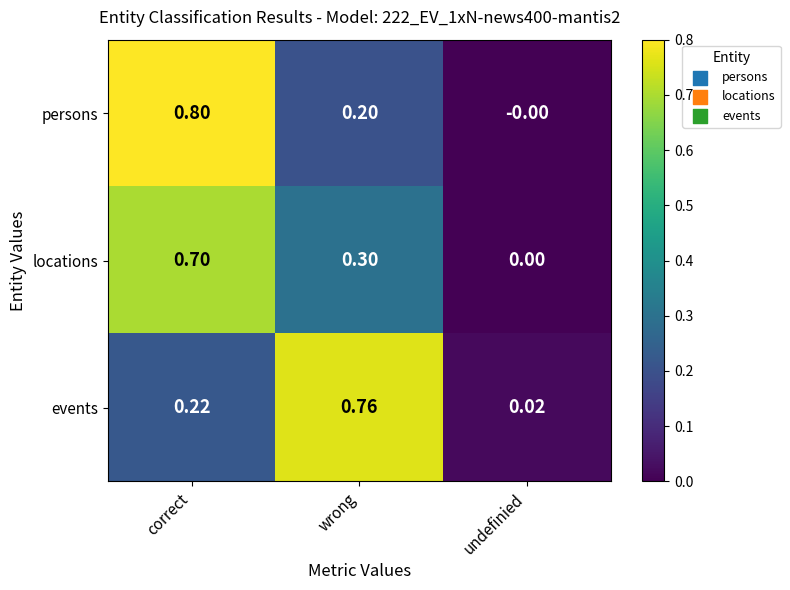

At which label is persons closest to 0?

undefinied